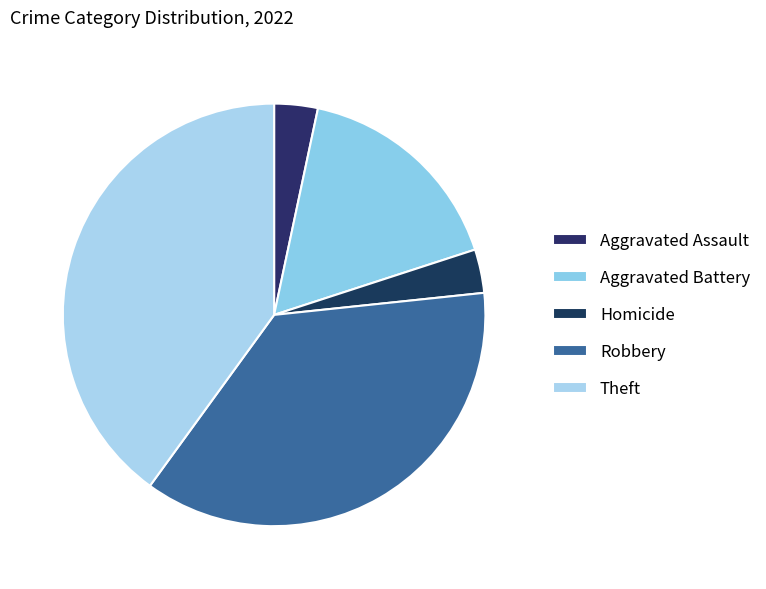

Which has a higher value, Theft or Aggravated Assault?

Theft